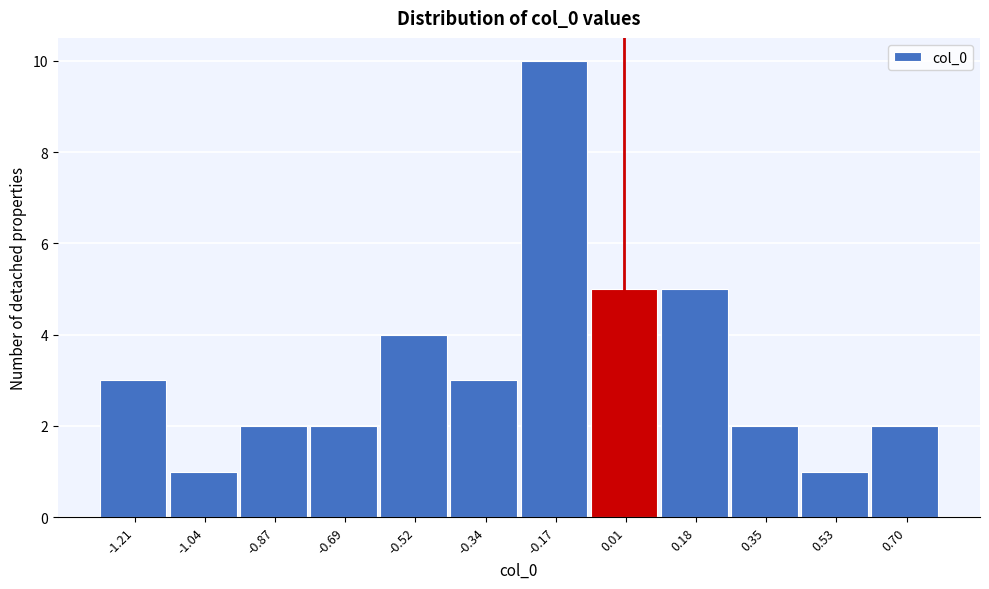

Reading left to right, transcribe this chart: for each bar, give the range it covers on the x-axis and its height. Neither the bar edges nor the heights are printed on the chart, so give them approximately, as read against the axes.

-1.30 to -1.12: 3
-1.12 to -0.96: 1
-0.96 to -0.78: 2
-0.78 to -0.60: 2
-0.60 to -0.42: 4
-0.42 to -0.26: 3
-0.26 to -0.08: 10
-0.08 to 0.10: 5
0.10 to 0.26: 5
0.26 to 0.44: 2
0.44 to 0.62: 1
0.62 to 0.78: 2